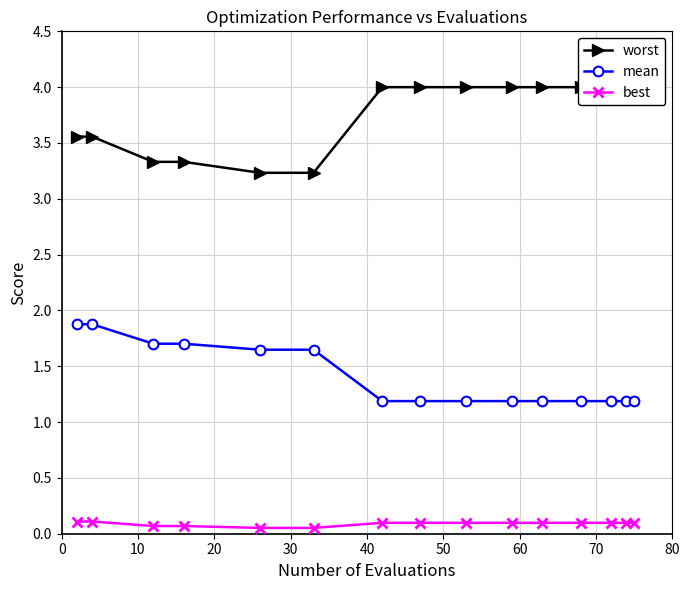

Which series has the largest total across all categories?

worst